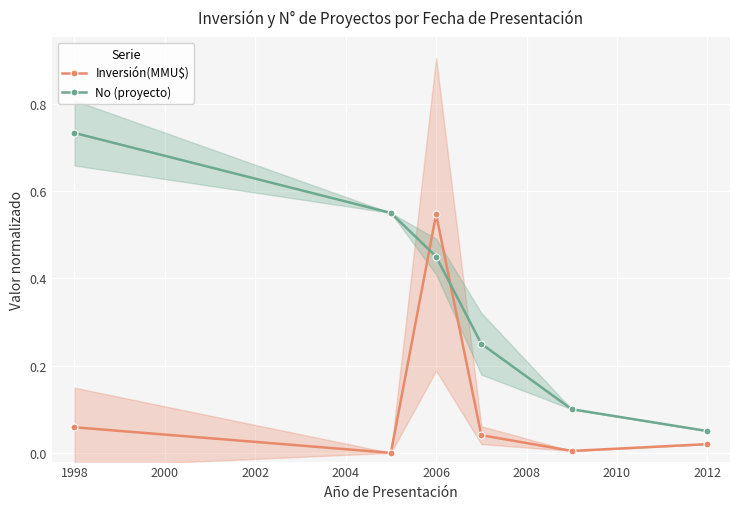

How many lines are shown in the chart?

2